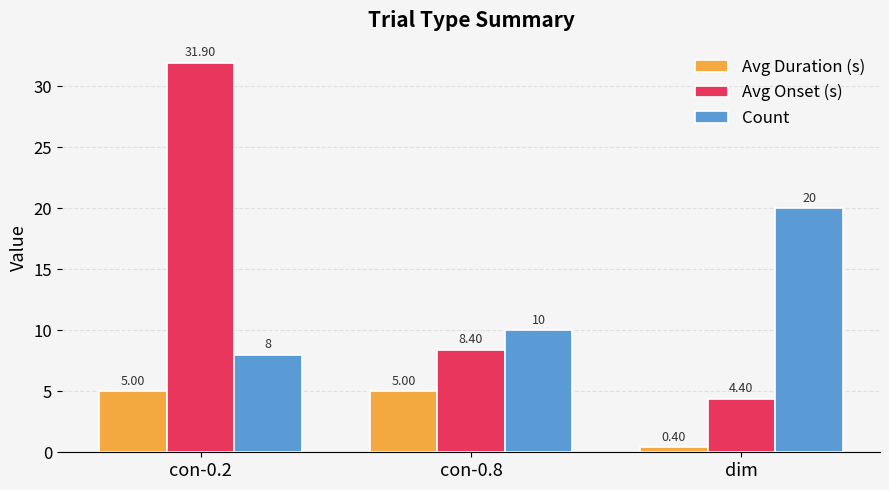

Which series changed the most between con-0.2 and con-0.8?

Avg Onset (s)